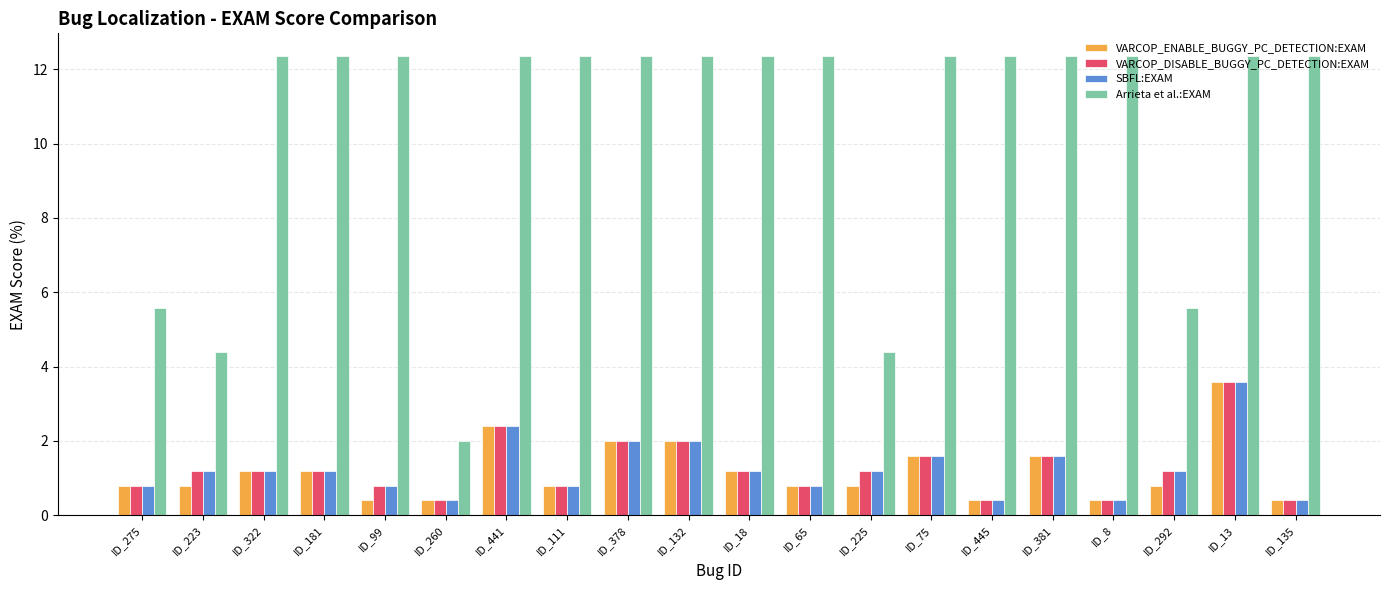

How many values in the Arrieta et al.:EXAM series exceed 12?

15